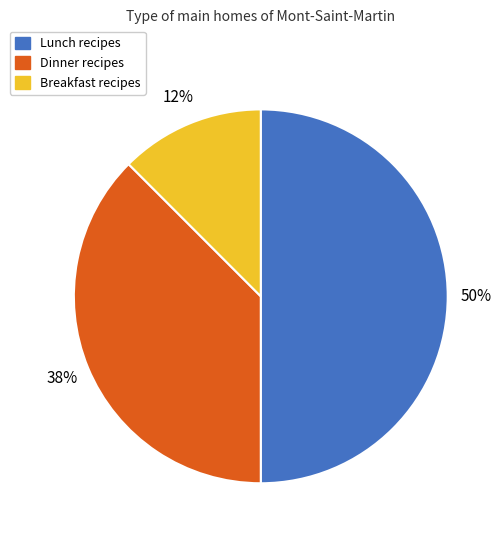

To the nearest percent, what is the average slice percentage?

33%